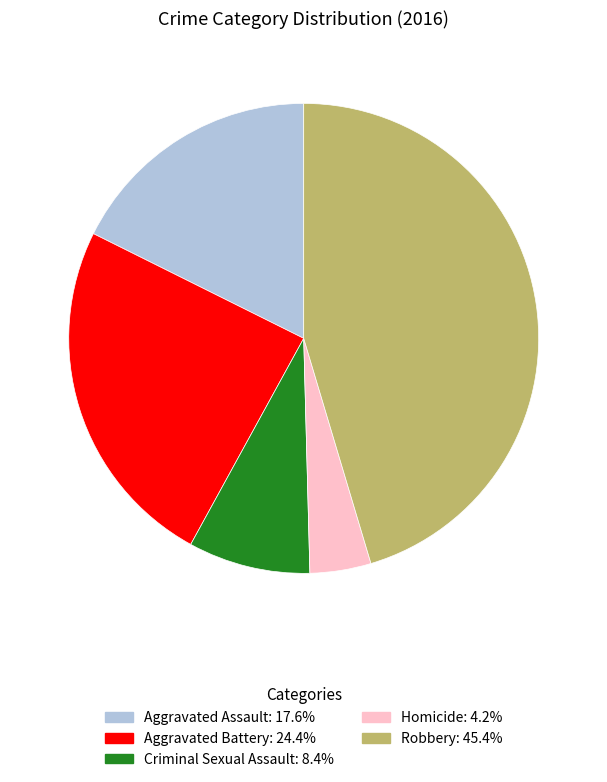

Which category has the smallest portion of the pie?

Homicide